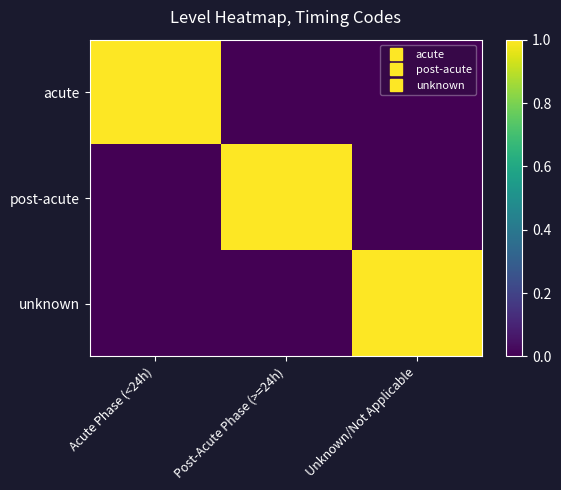

Reading left to right, what are all the values shown in this chart?

acute: Acute Phase (<24h)=1	Post-Acute Phase (>=24h)=0	Unknown/Not Applicable=0
post-acute: Acute Phase (<24h)=0	Post-Acute Phase (>=24h)=1	Unknown/Not Applicable=0
unknown: Acute Phase (<24h)=0	Post-Acute Phase (>=24h)=0	Unknown/Not Applicable=1